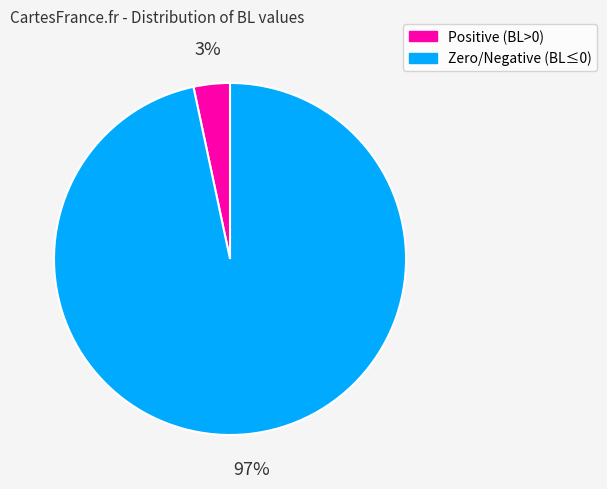

To the nearest percent, what is the combined percentage of Positive (BL>0) and Zero/Negative (BL≤0)?

100%